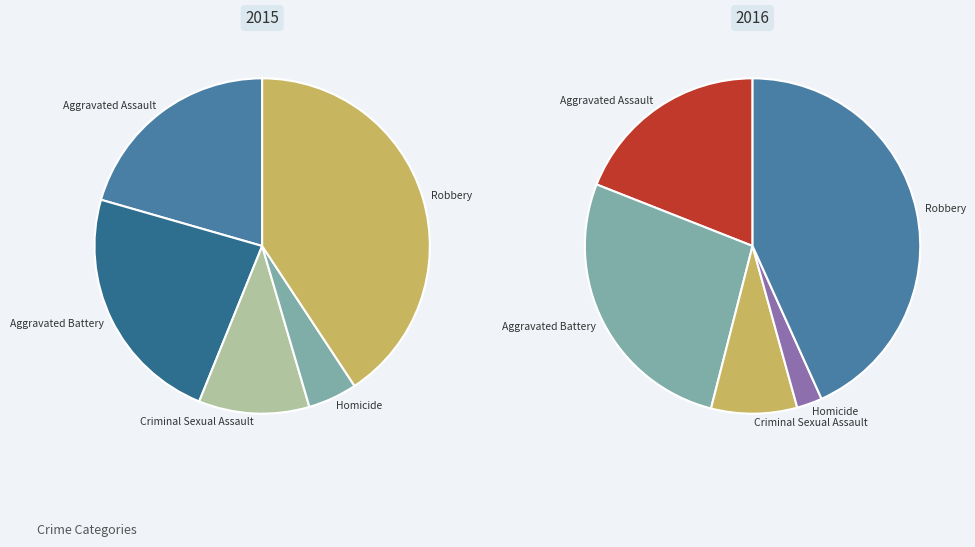

How many segments does this pie chart have?

5